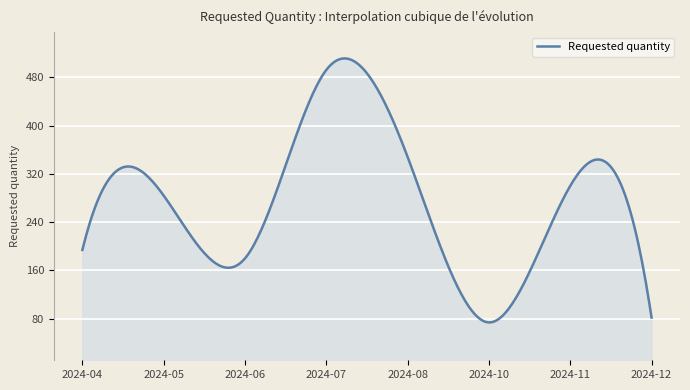

What is the smallest value displayed?

74.0